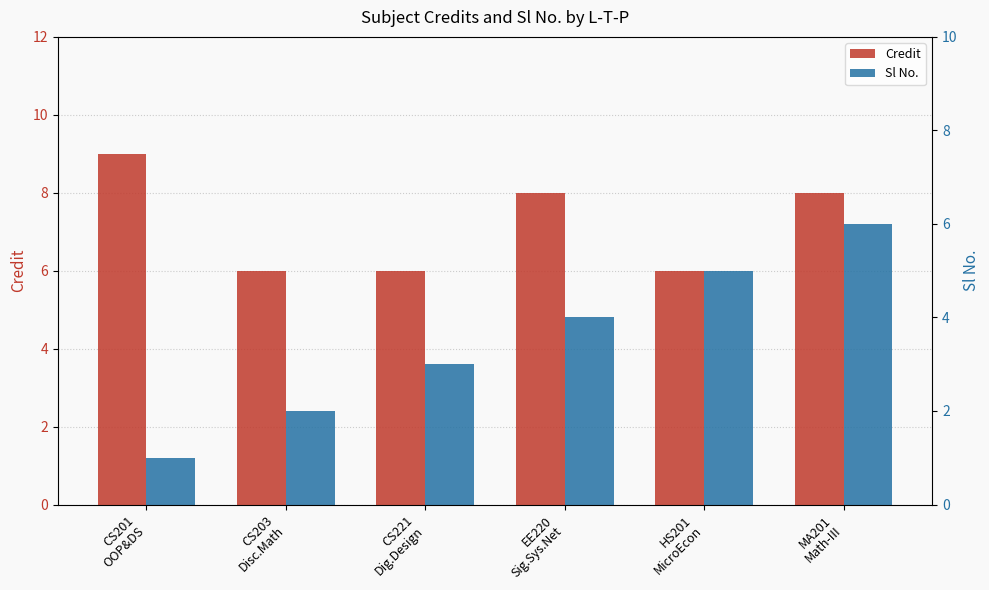

Between EE220
Sig.Sys.Net and HS201
MicroEcon, which series saw the biggest shift?

Credit